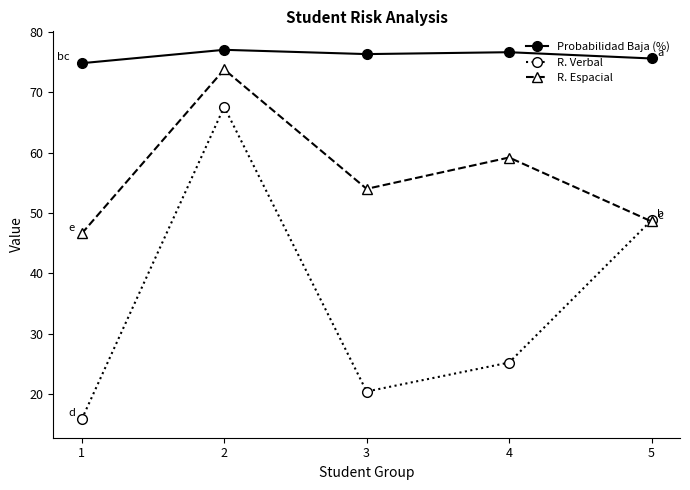

How many lines are shown in the chart?

3